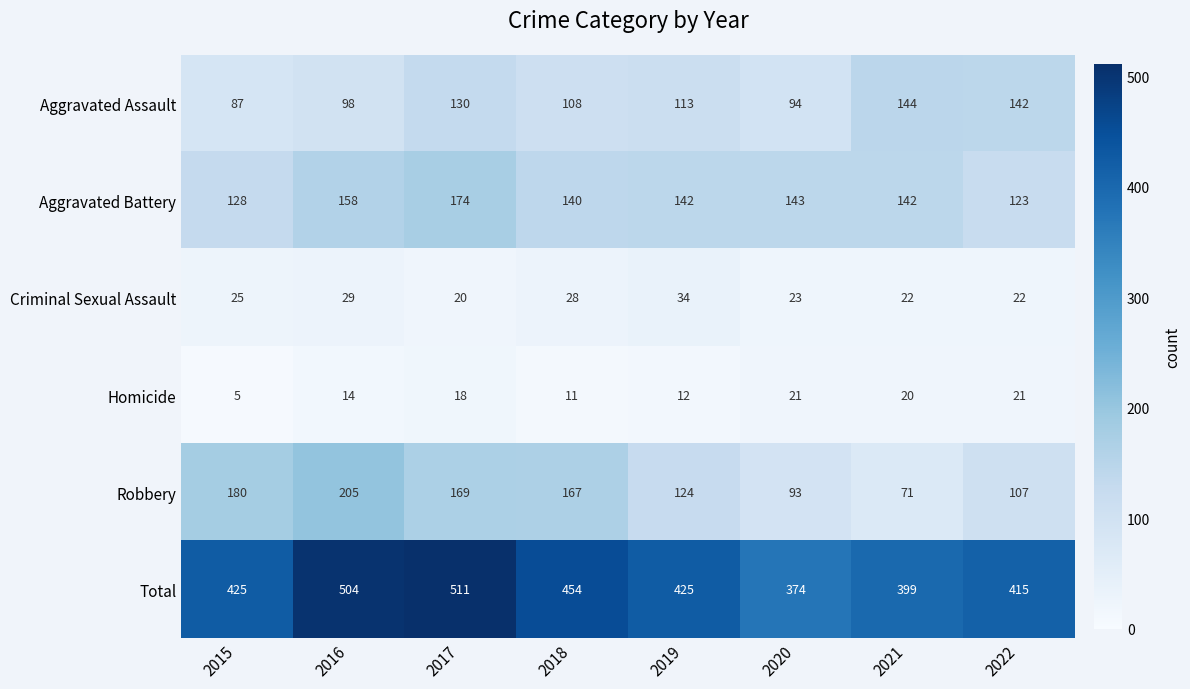

At 2018, list the series in order from largest to smallest.

Total, Robbery, Aggravated Battery, Aggravated Assault, Criminal Sexual Assault, Homicide